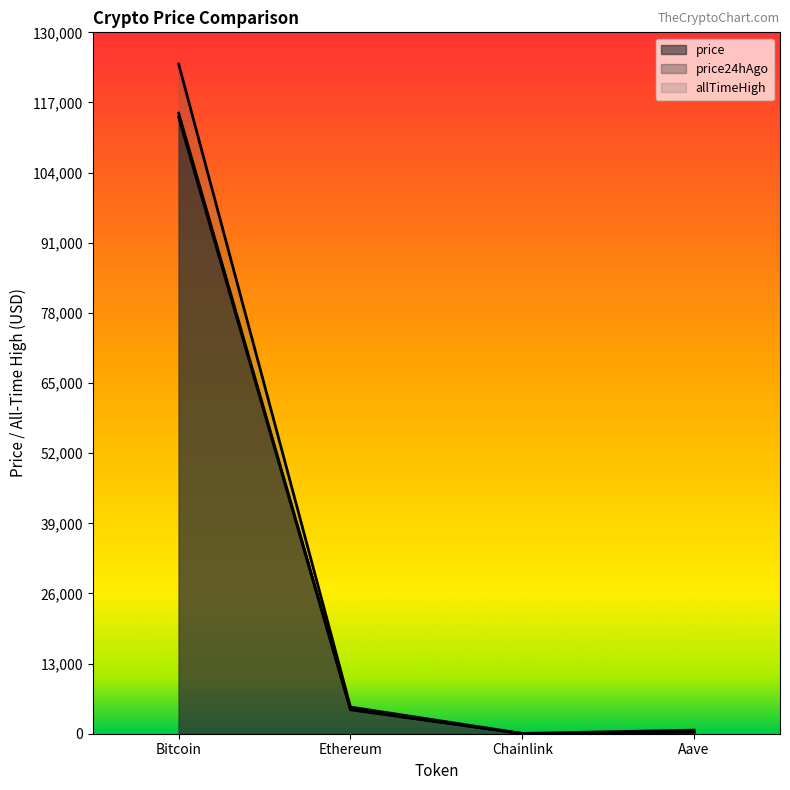

Which series has the largest total across all categories?

allTimeHigh